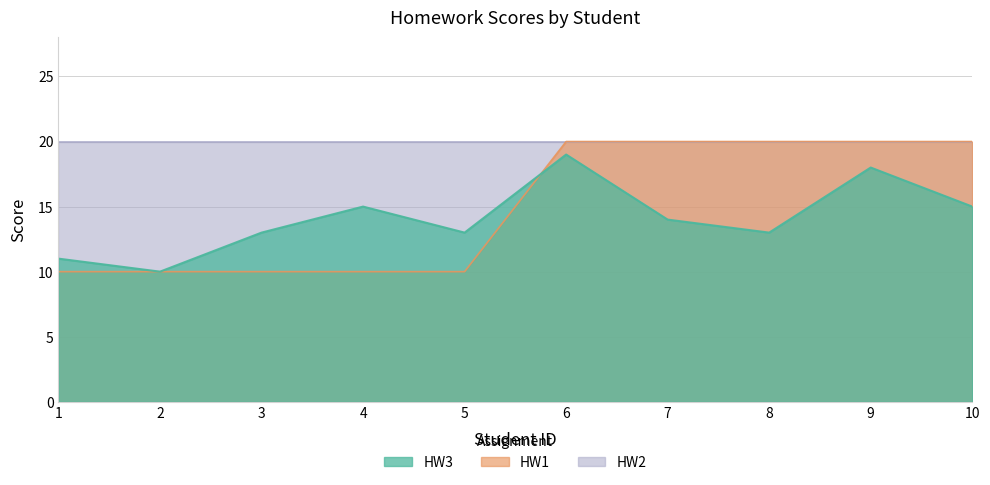

How many HW1 values are between 10 and 20?

10